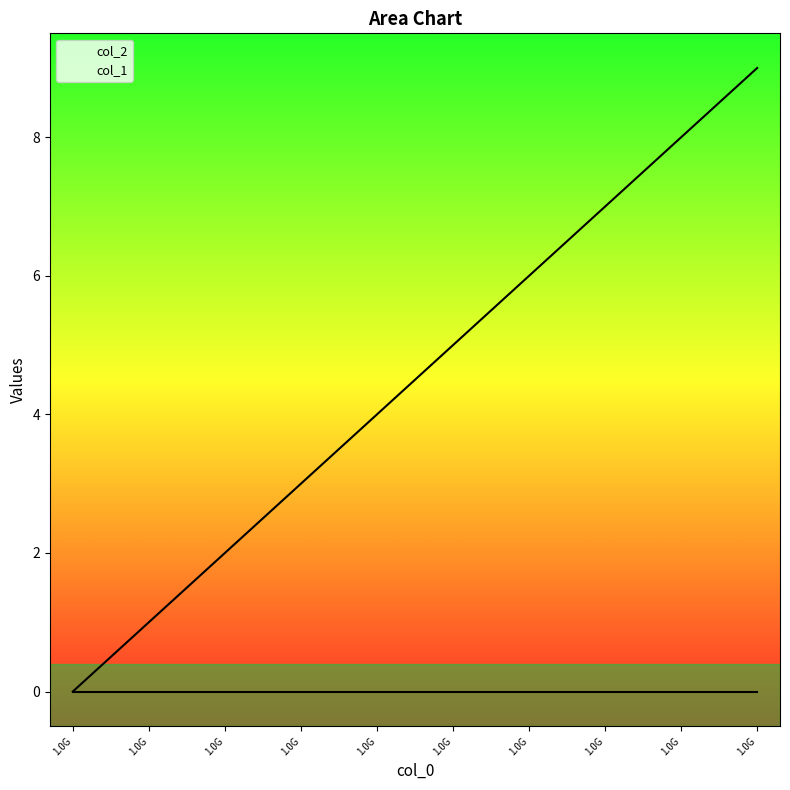

What is the change in value from 1542039880 to 1542140668?

+1